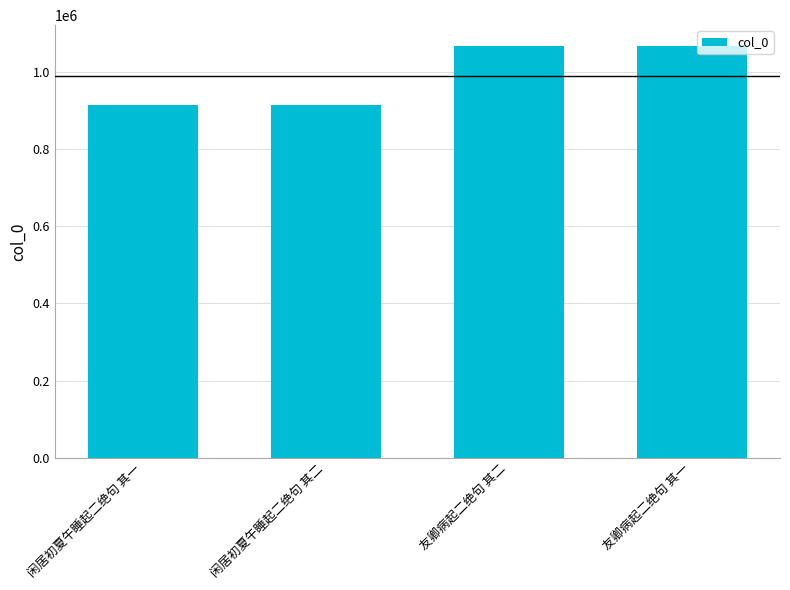

What is the approximate value at 闲居初夏午睡起二绝句 其二?

912734